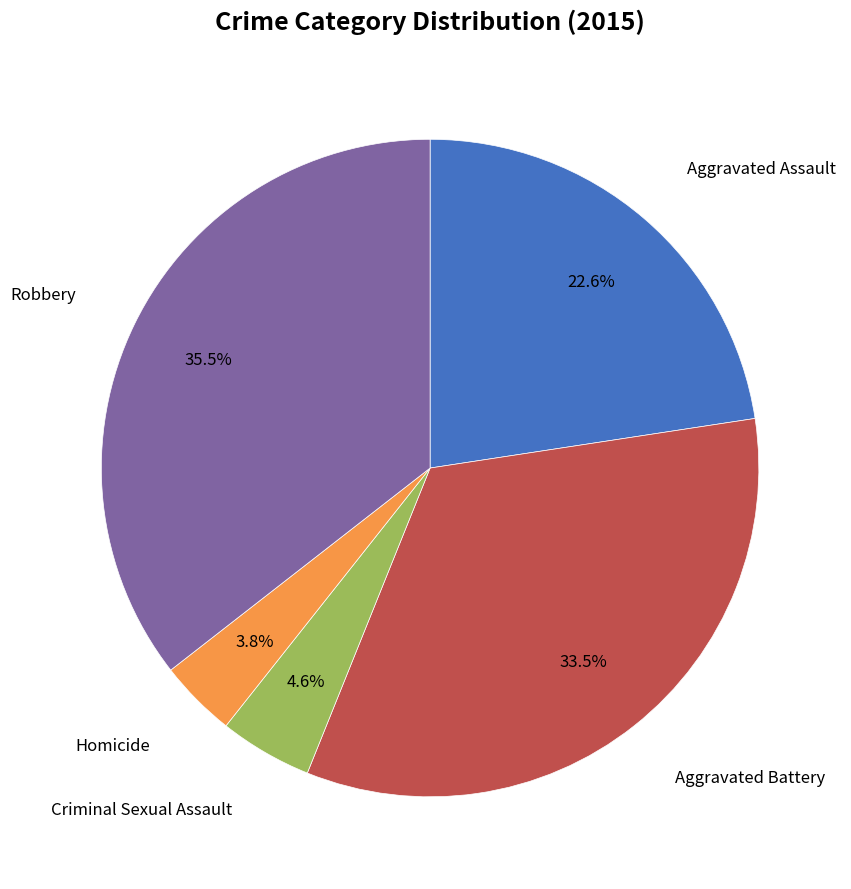

Does any single category account for the majority?

No